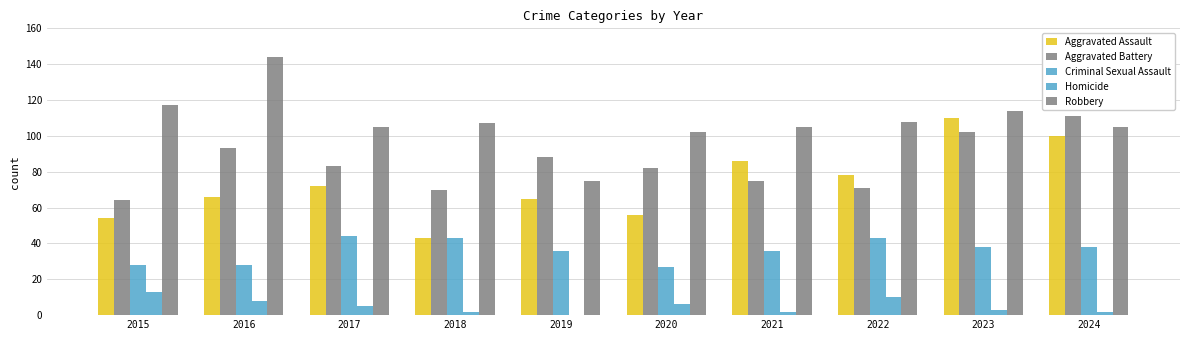

Is the value of Aggravated Battery at 2017 greater than the value of Homicide at 2015?

Yes